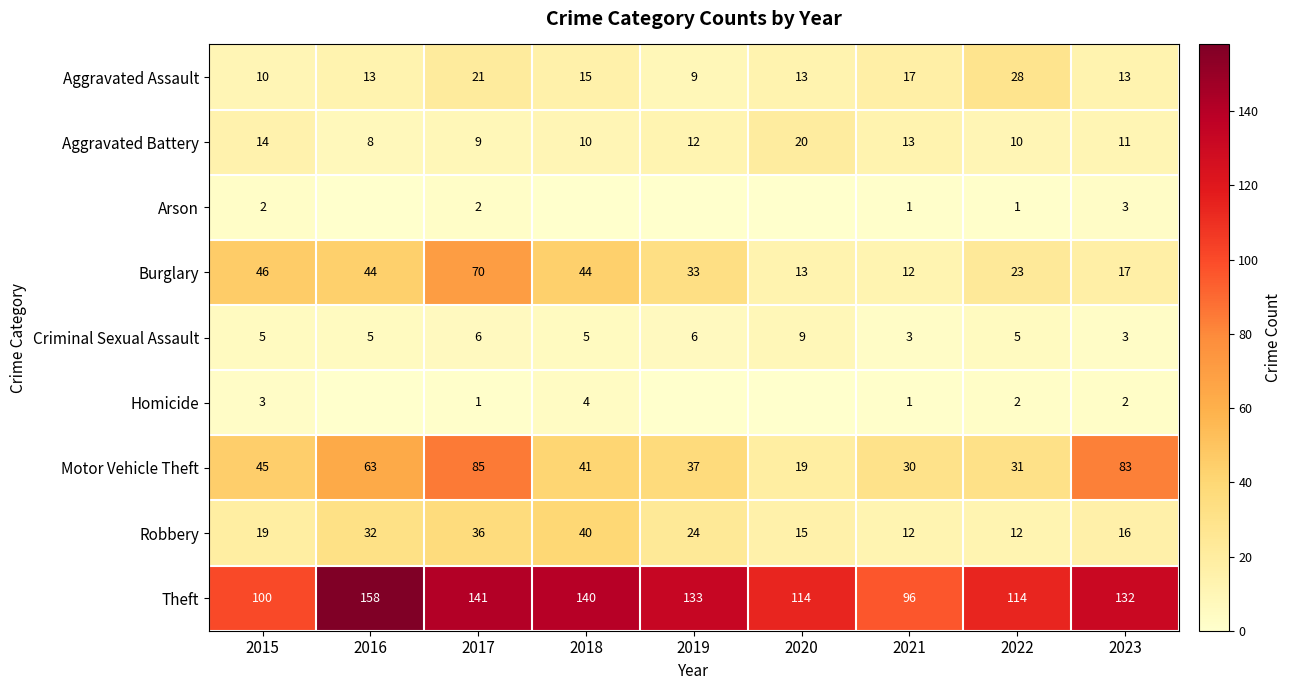

At how many categories does at least one series exceed 50?

9